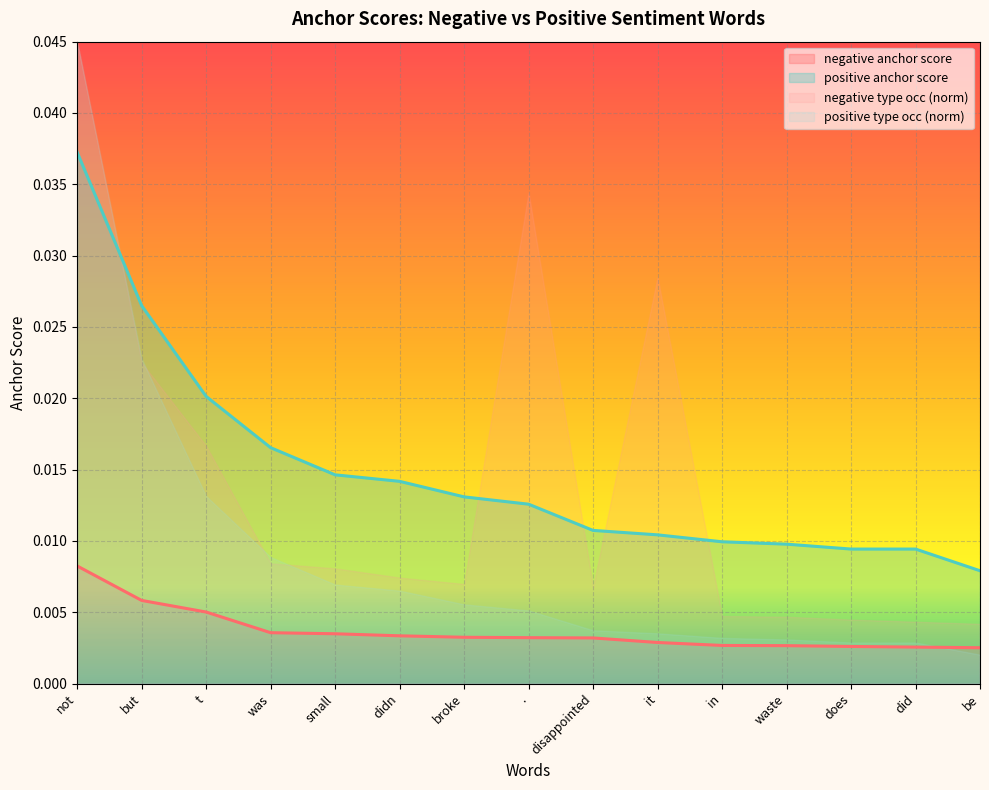

At which category is the sum across all series the highest?

not